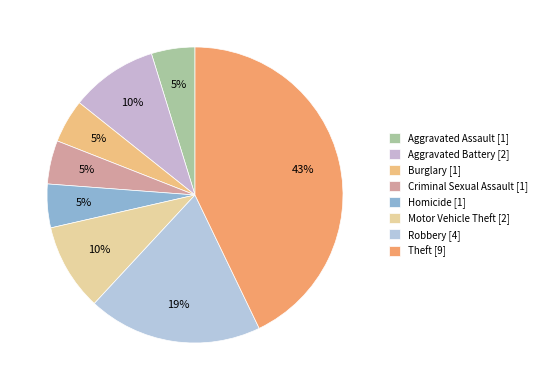

What percentage do Aggravated Battery and Criminal Sexual Assault together represent?

14.3%